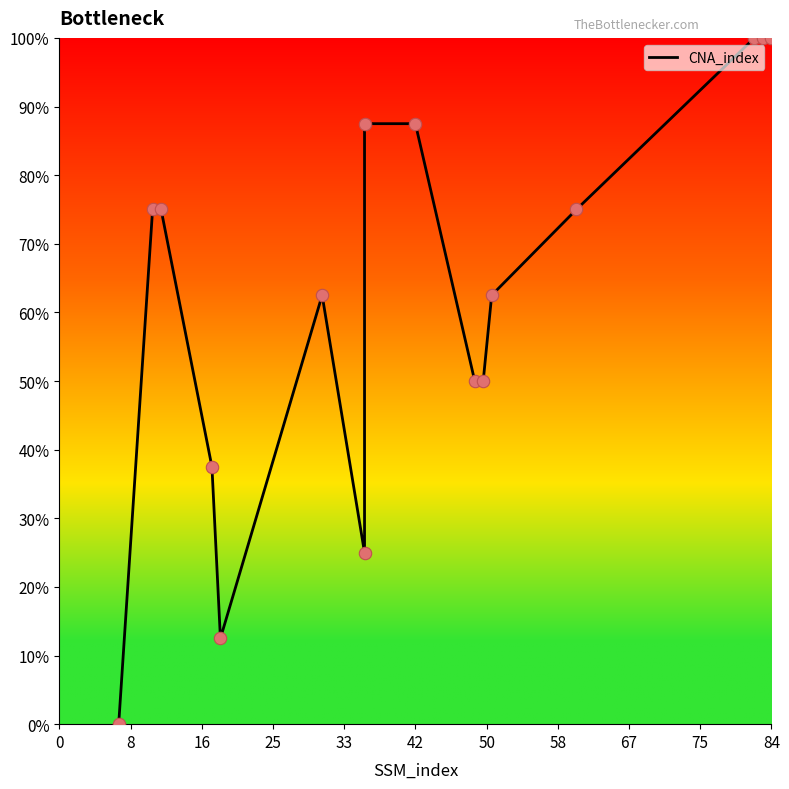

Which has a higher value, 25 or 75?

75